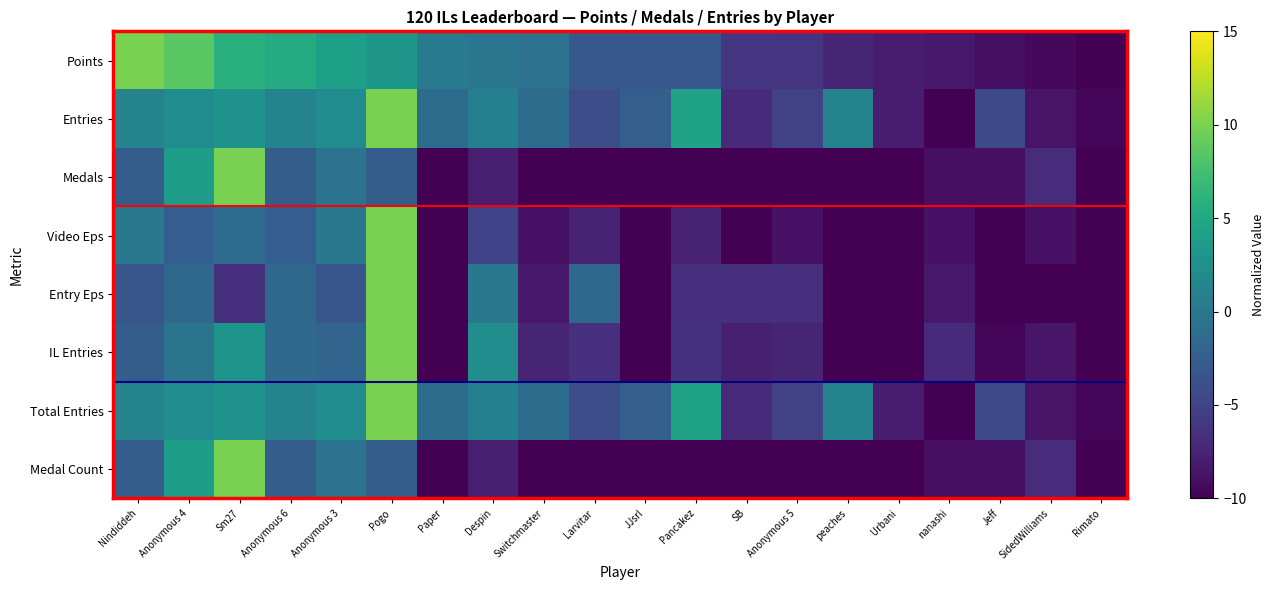

Which series changed the most between Switchmaster and Pancakez?

Entries